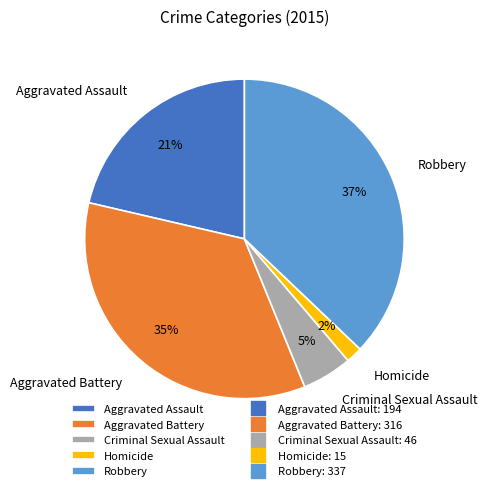

To the nearest percent, what portion does Aggravated Battery represent?

35%